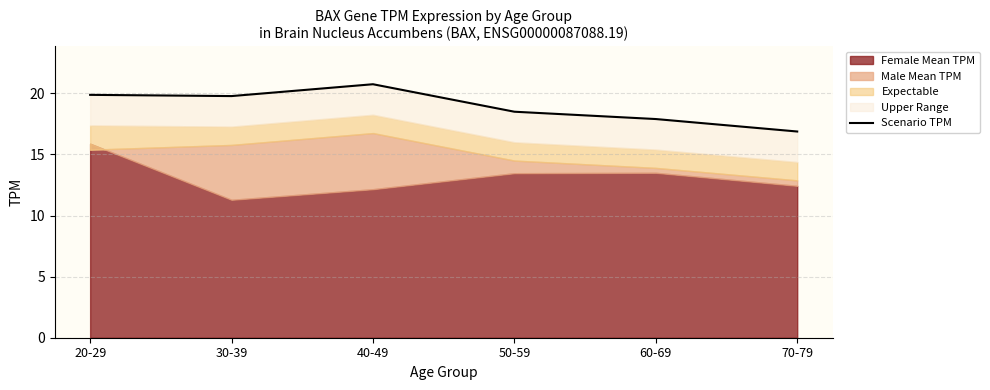

True or false: the data has more than 0 interior local peaks.

True